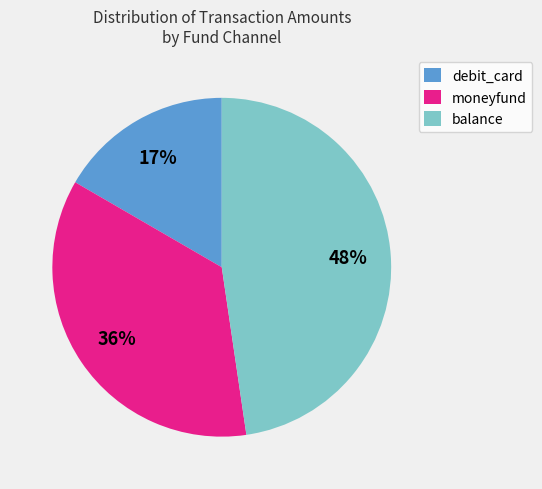

To the nearest percent, what percentage of the pie is moneyfund?

36%